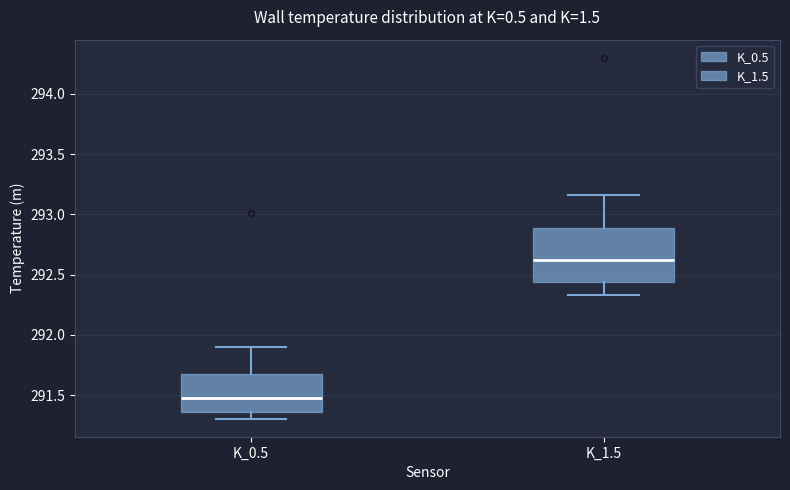

Which box has the lowest median line?

K_0.5